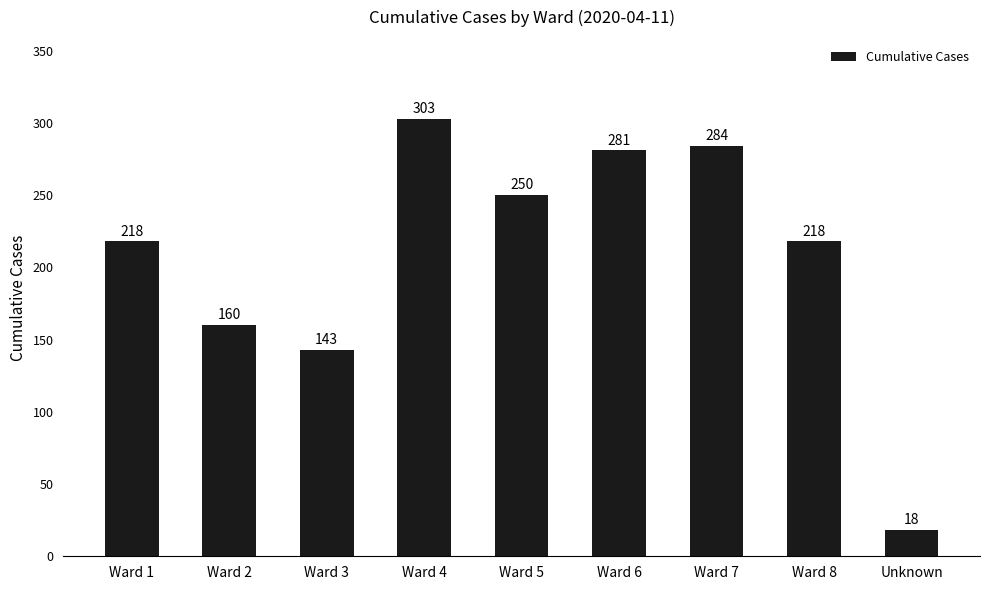

The value at Ward 3 is 143. True or false?

True